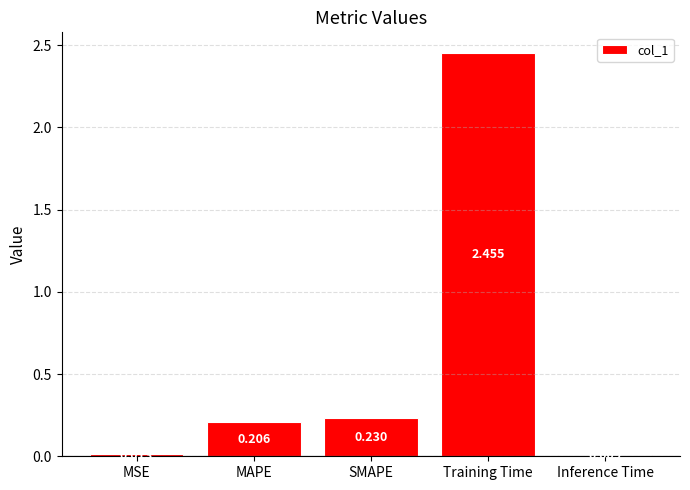

What is the sum of all values?

2.9